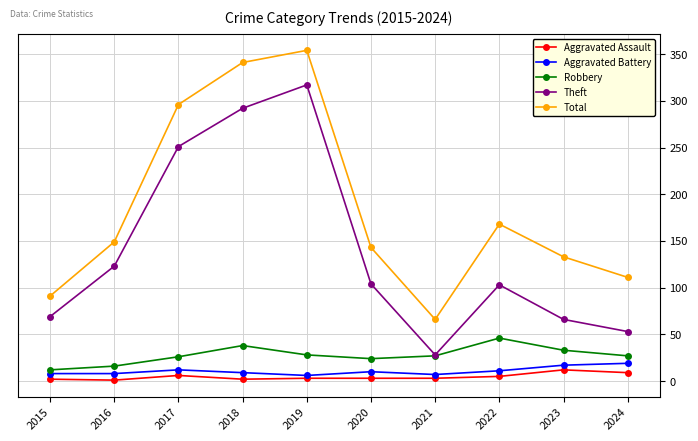

What is the value of the Aggravated Assault point at the 10th from the left?

9